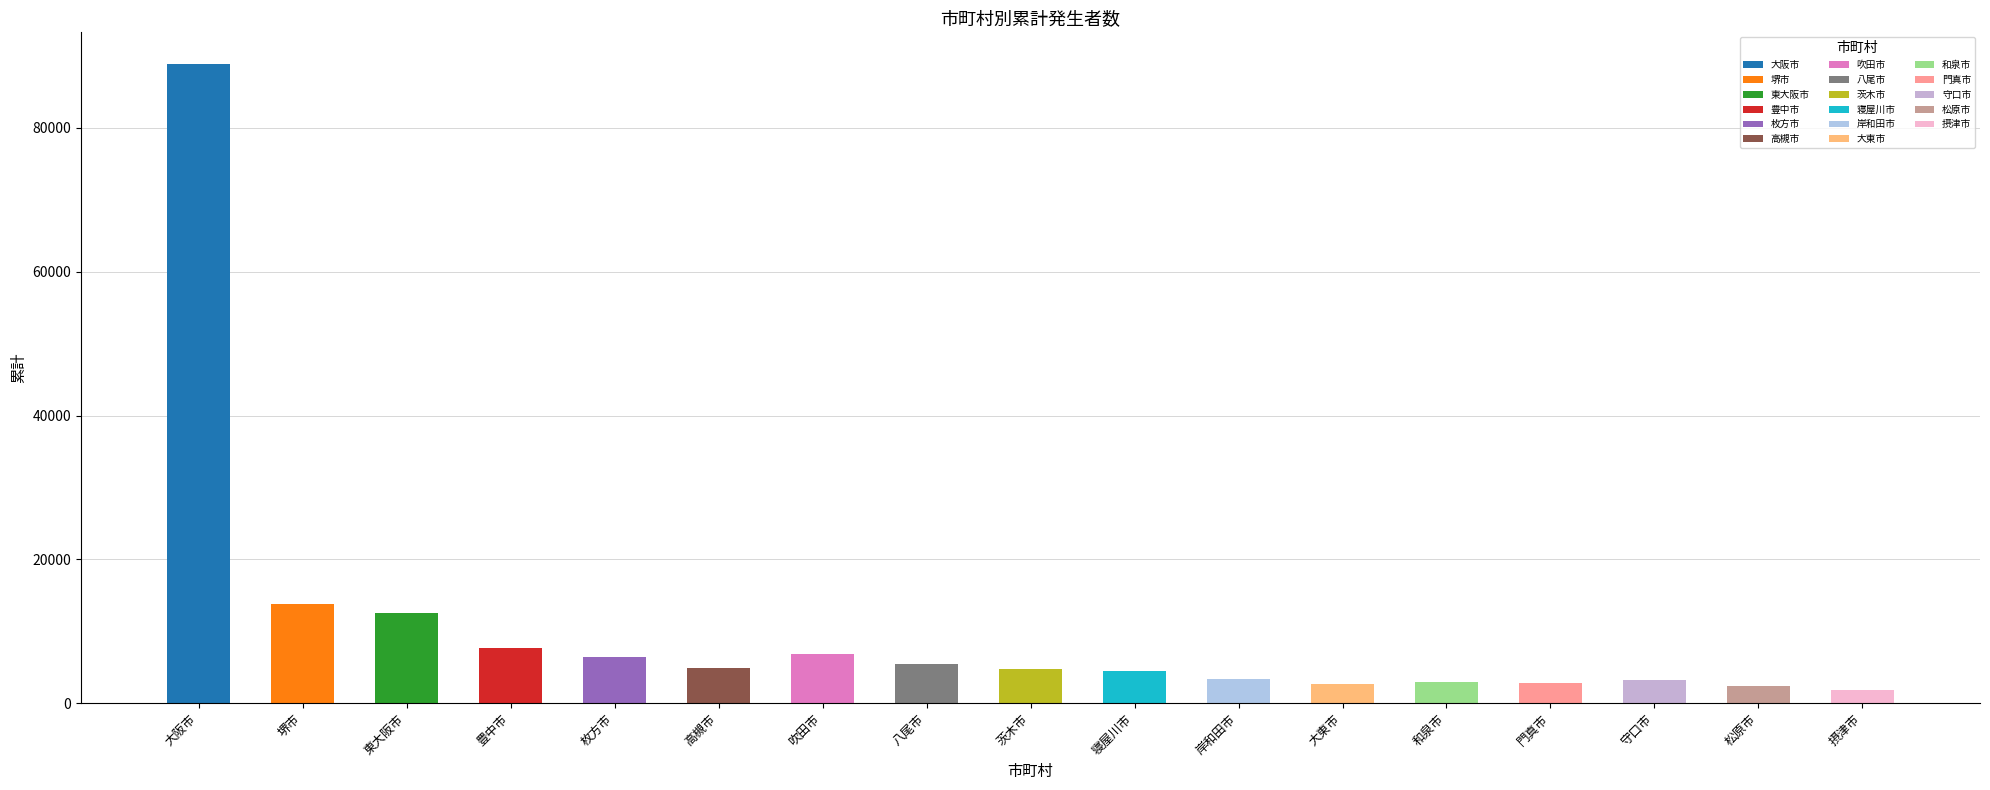

What is the change in value from 八尾市 to 門真市?

-2577